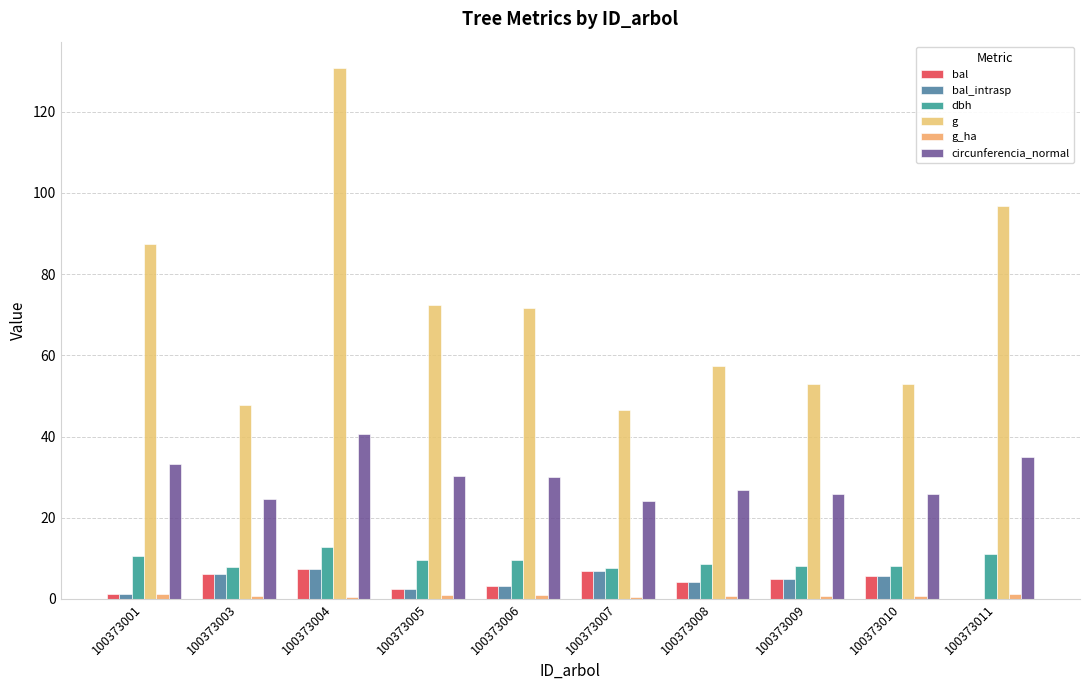

Is it true that circunferencia_normal equals 40.5 at 100373004?

True